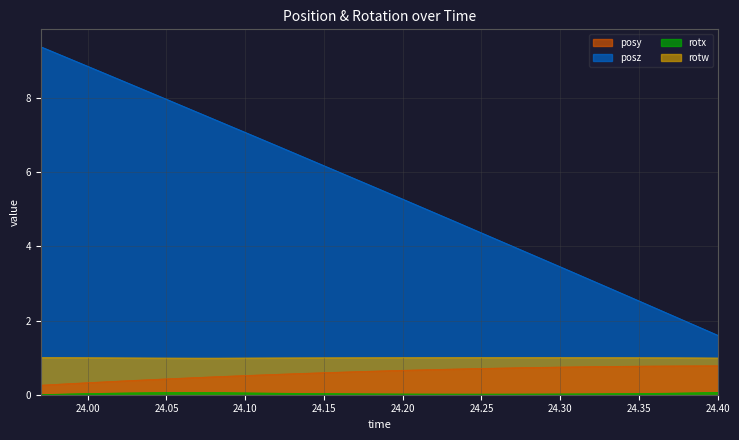

At which category does rotw reach its first local peak?

24.26245